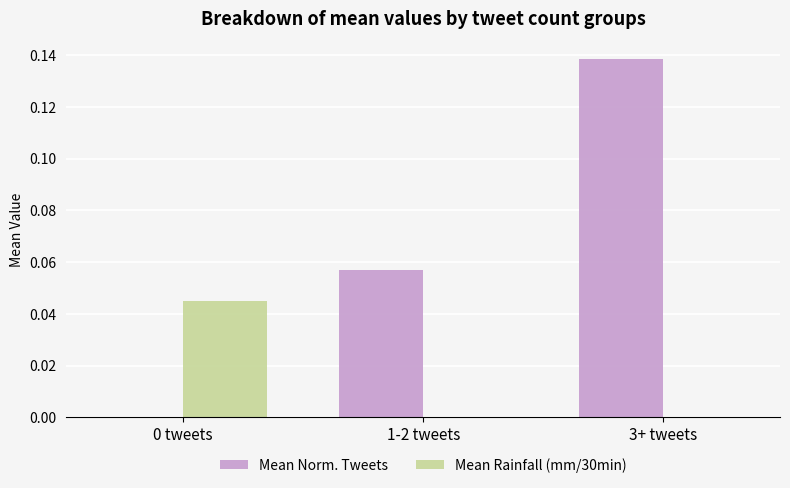

Which series has the largest total across all categories?

Mean Norm. Tweets